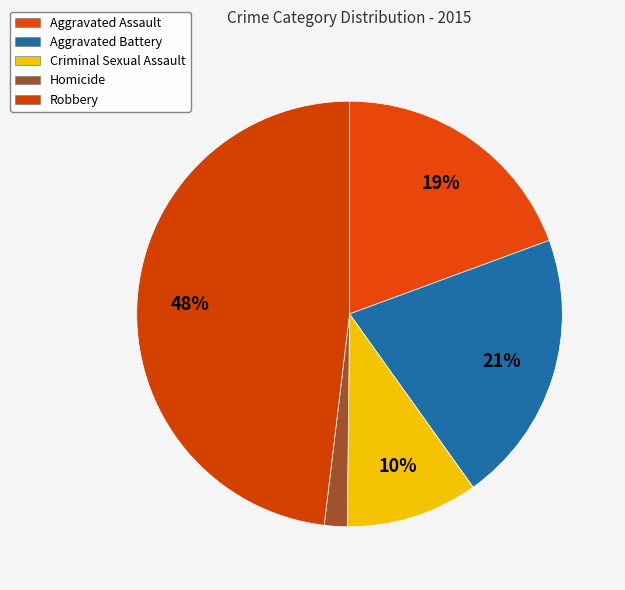

How many segments does this pie chart have?

5